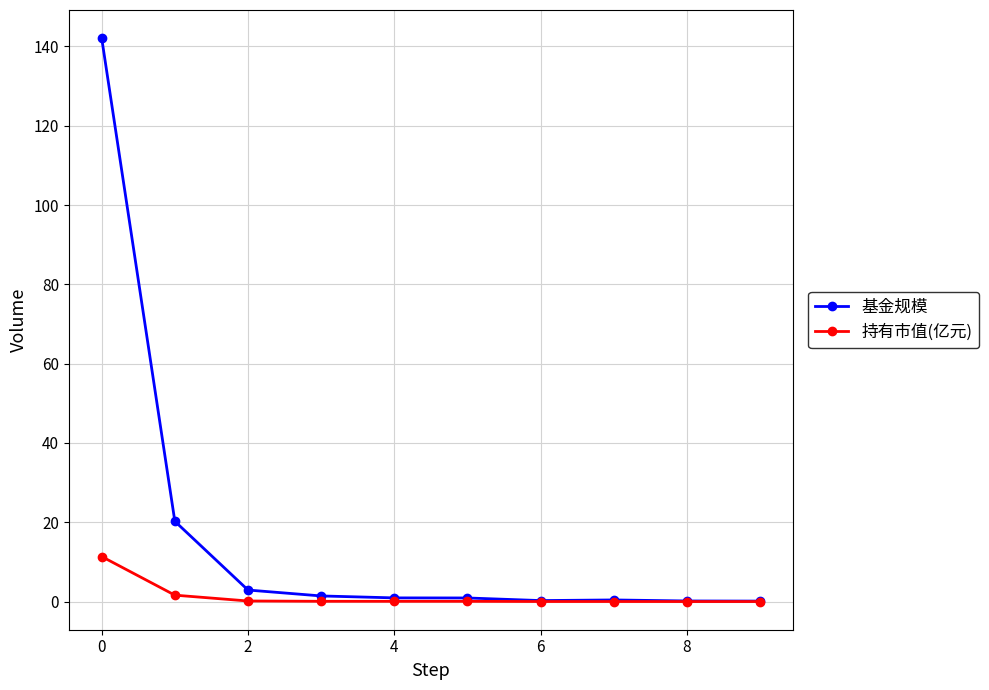

Which series has the largest range (max minus min)?

基金规模